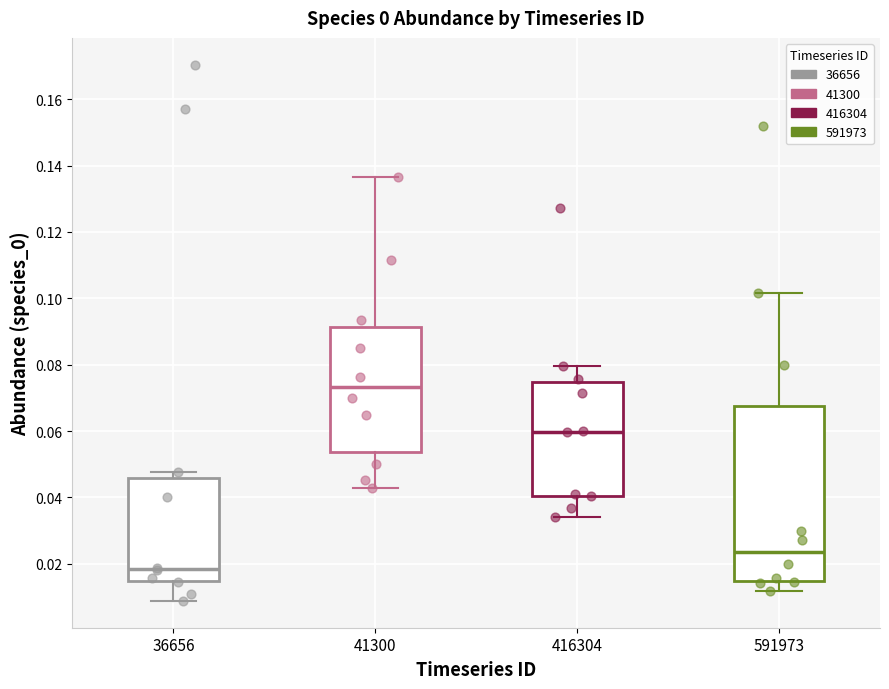

Reading left to right, read every box against the y-axis: the position of its median line, the range the box covers, and the ends of its whiskers. The values are not printed on the chart, so give them approximately, as read against the axis.

36656: median 0.018, box 0.014 to 0.046, whiskers 0.008 to 0.048
41300: median 0.074, box 0.054 to 0.092, whiskers 0.042 to 0.136
416304: median 0.060, box 0.040 to 0.074, whiskers 0.034 to 0.080
591973: median 0.024, box 0.014 to 0.068, whiskers 0.012 to 0.102